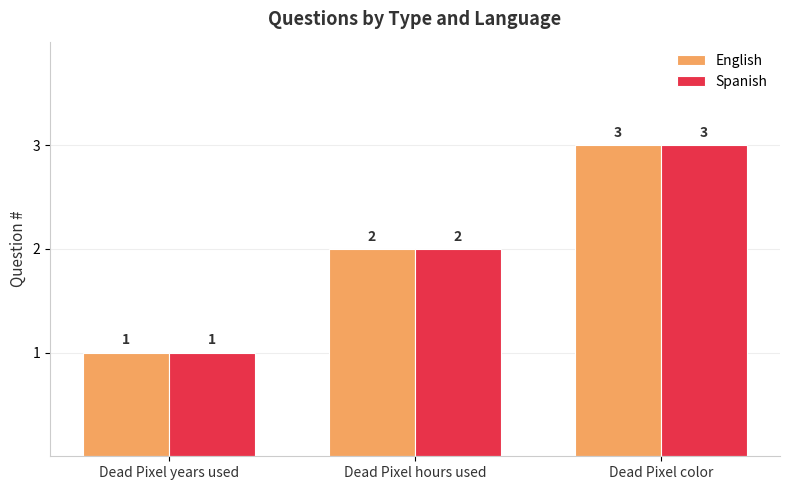

Which category has the highest value across all series?

Dead Pixel color